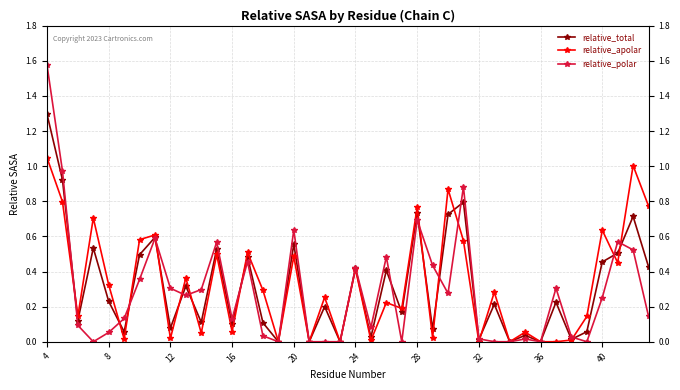

How many interior local valleys does the relative_total series have?

15